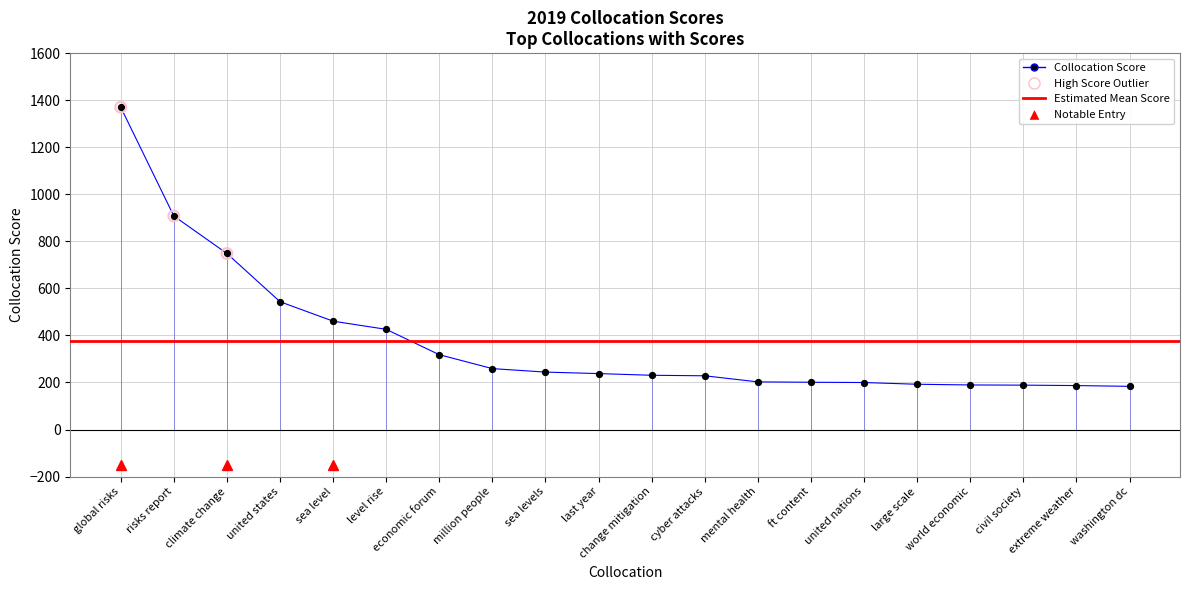

Which has a higher value, civil society or level rise?

level rise